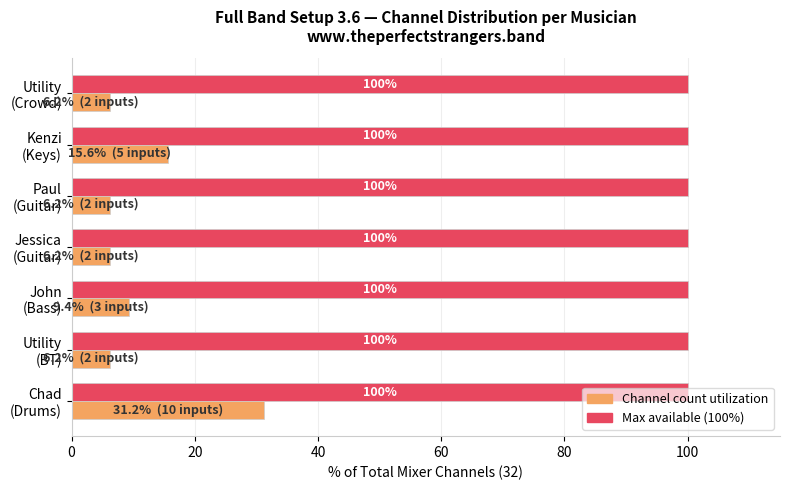

What is the greatest value displayed?

100.0